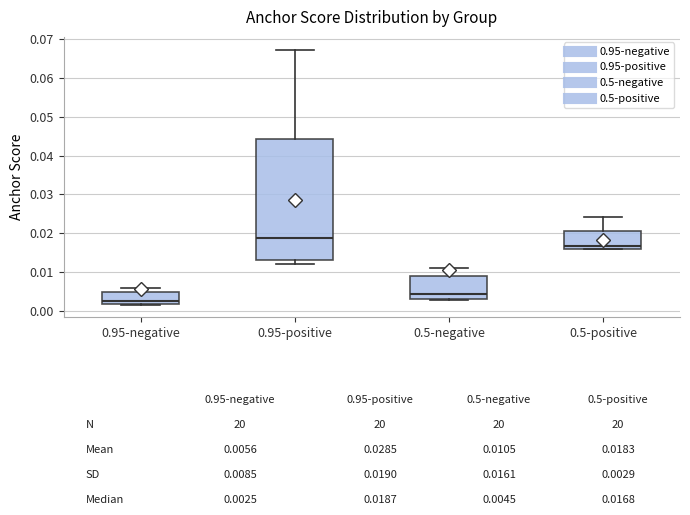

Which box's median line is the highest?

0.95-positive